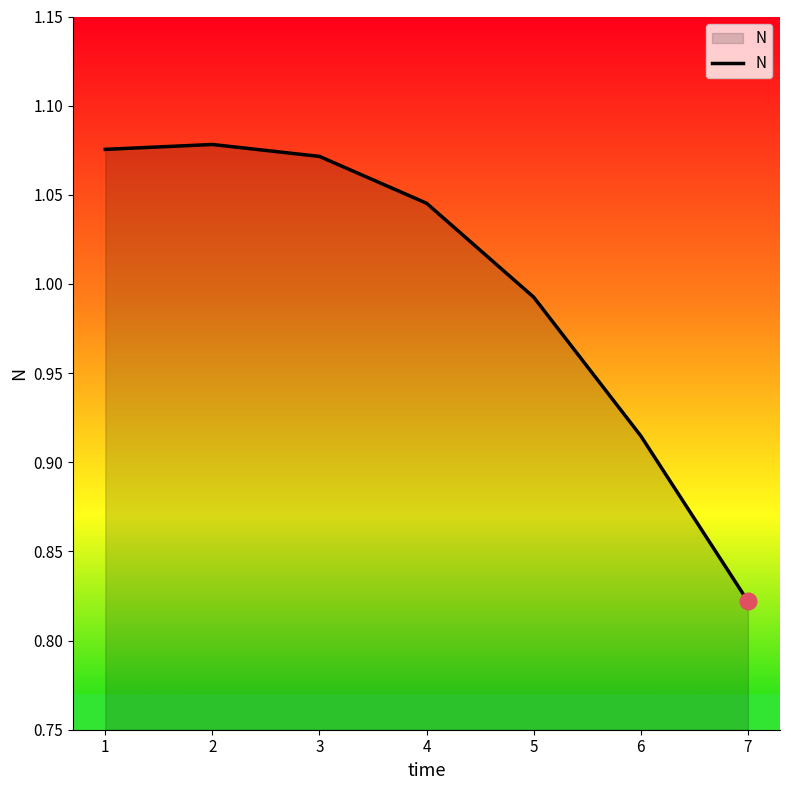

Which has a higher value, 4 or 5?

4